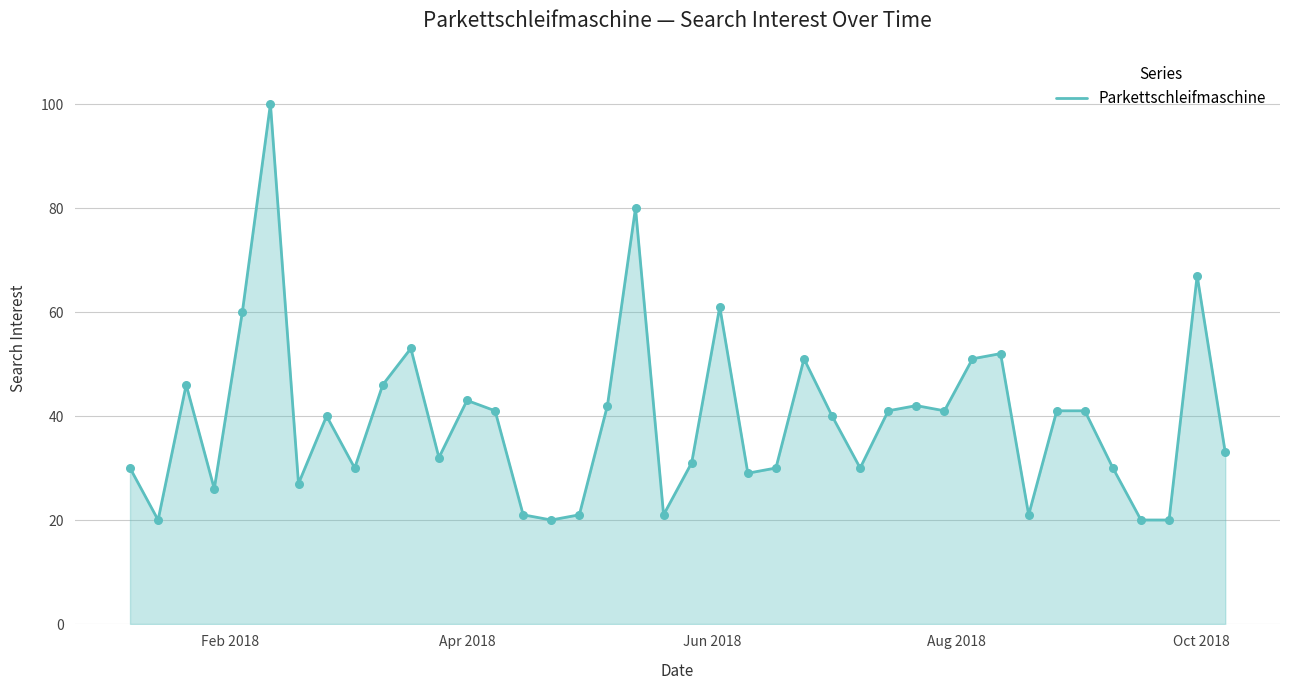

What is the maximum value shown in the chart?

100